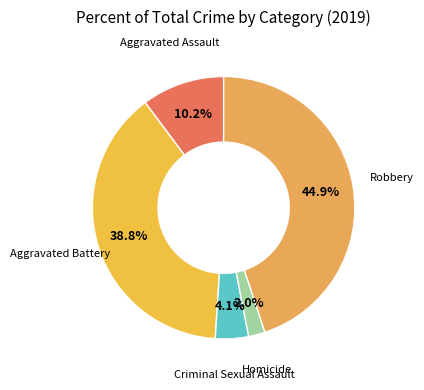

Between Homicide and Aggravated Battery, which is larger?

Aggravated Battery